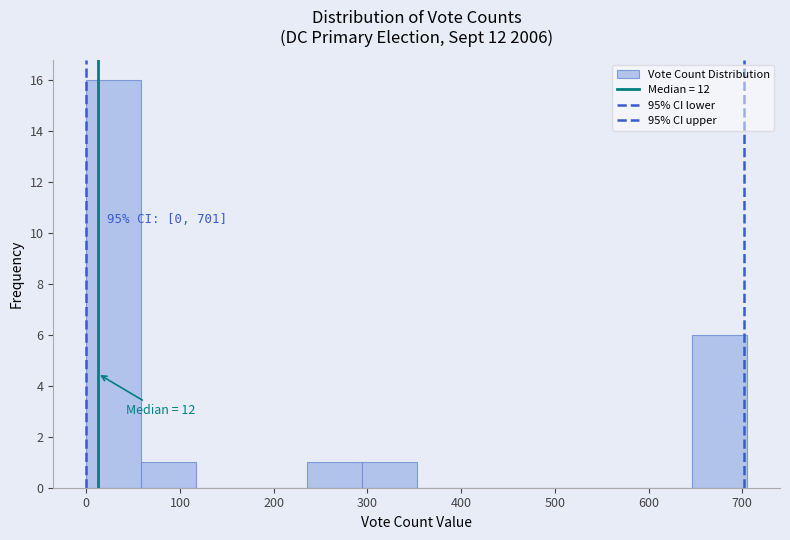

Over which range of the x-axis is the bar tallest?

0 to 60